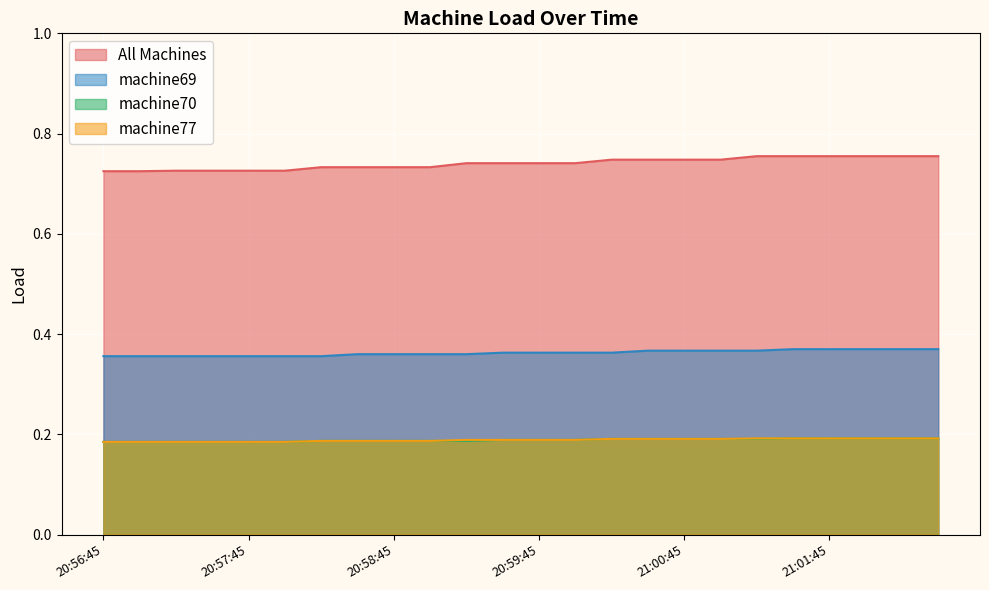

Which series has the largest range (max minus min)?

All Machines